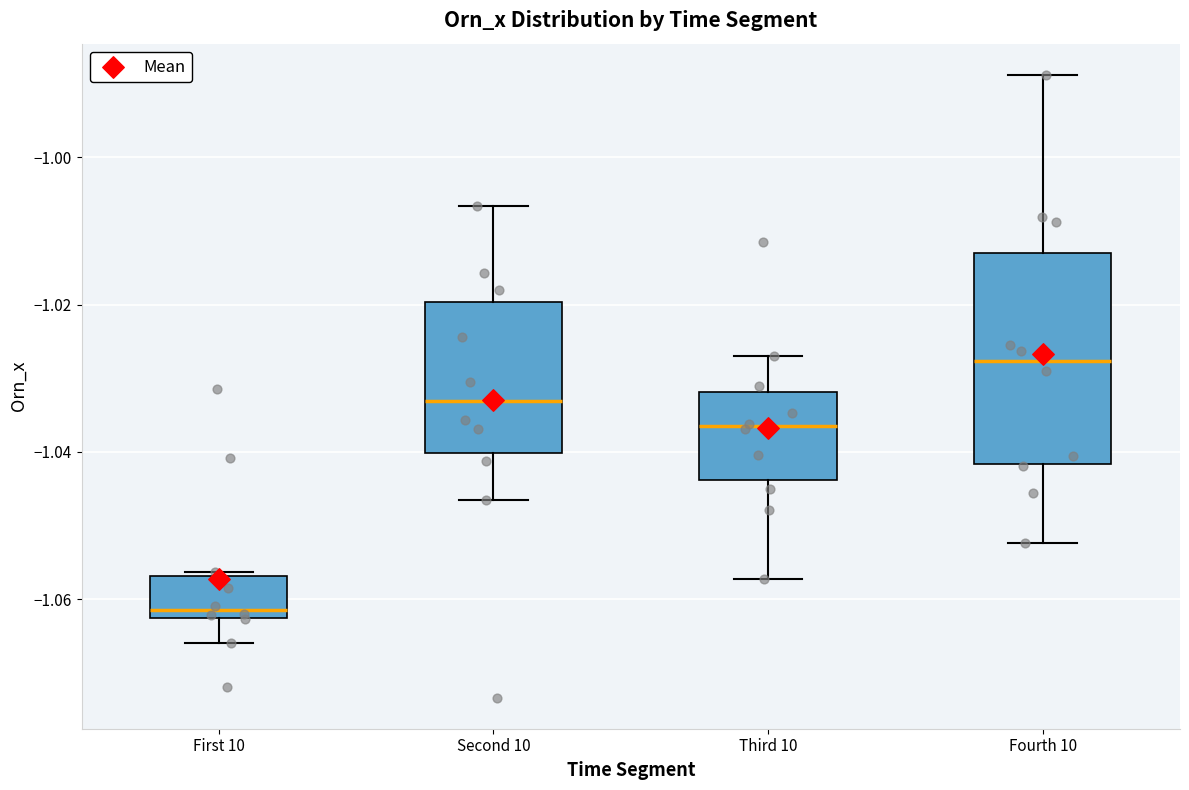

Which box is the tallest, from its lower edge to its upper edge?

Fourth 10